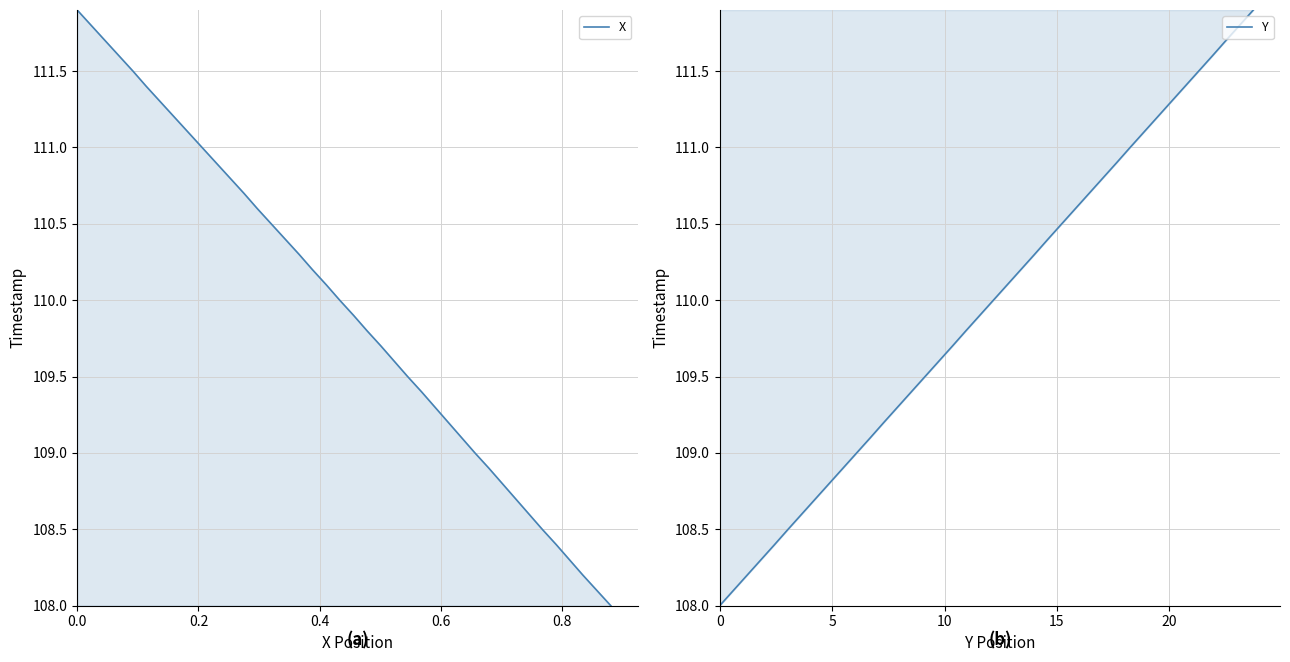

What position from the left is 0.4?

3